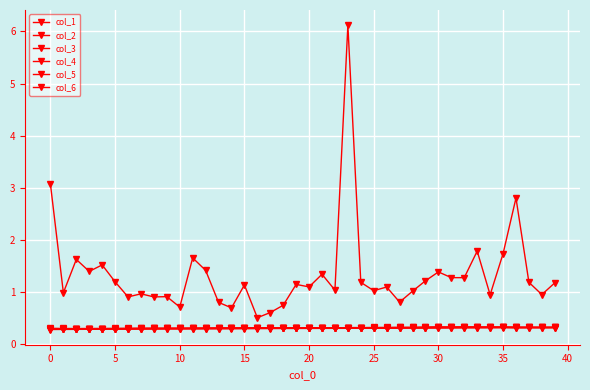

In col_6, how many points are higher than both neighbors (excluding endpoints)?

13